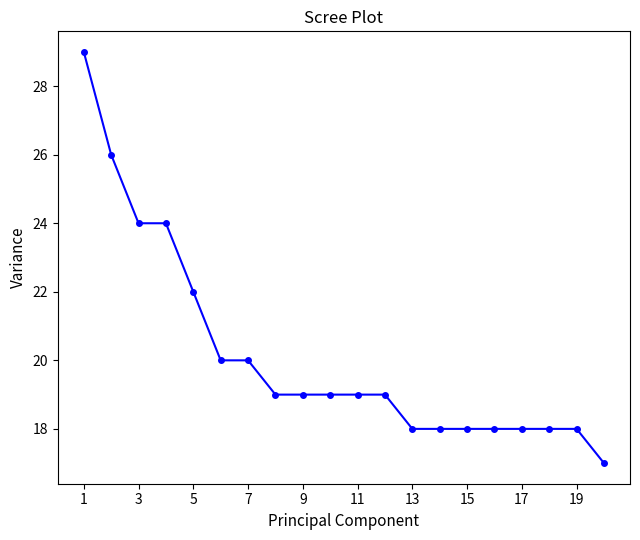

What is the sum of all values?

403